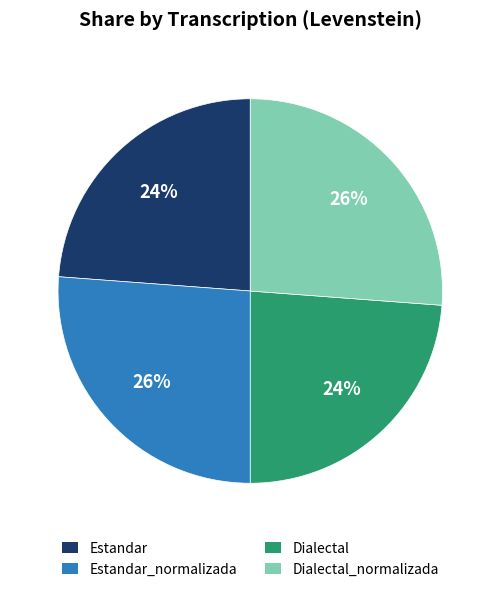

To the nearest percent, what percentage of the pie is Dialectal?

24%